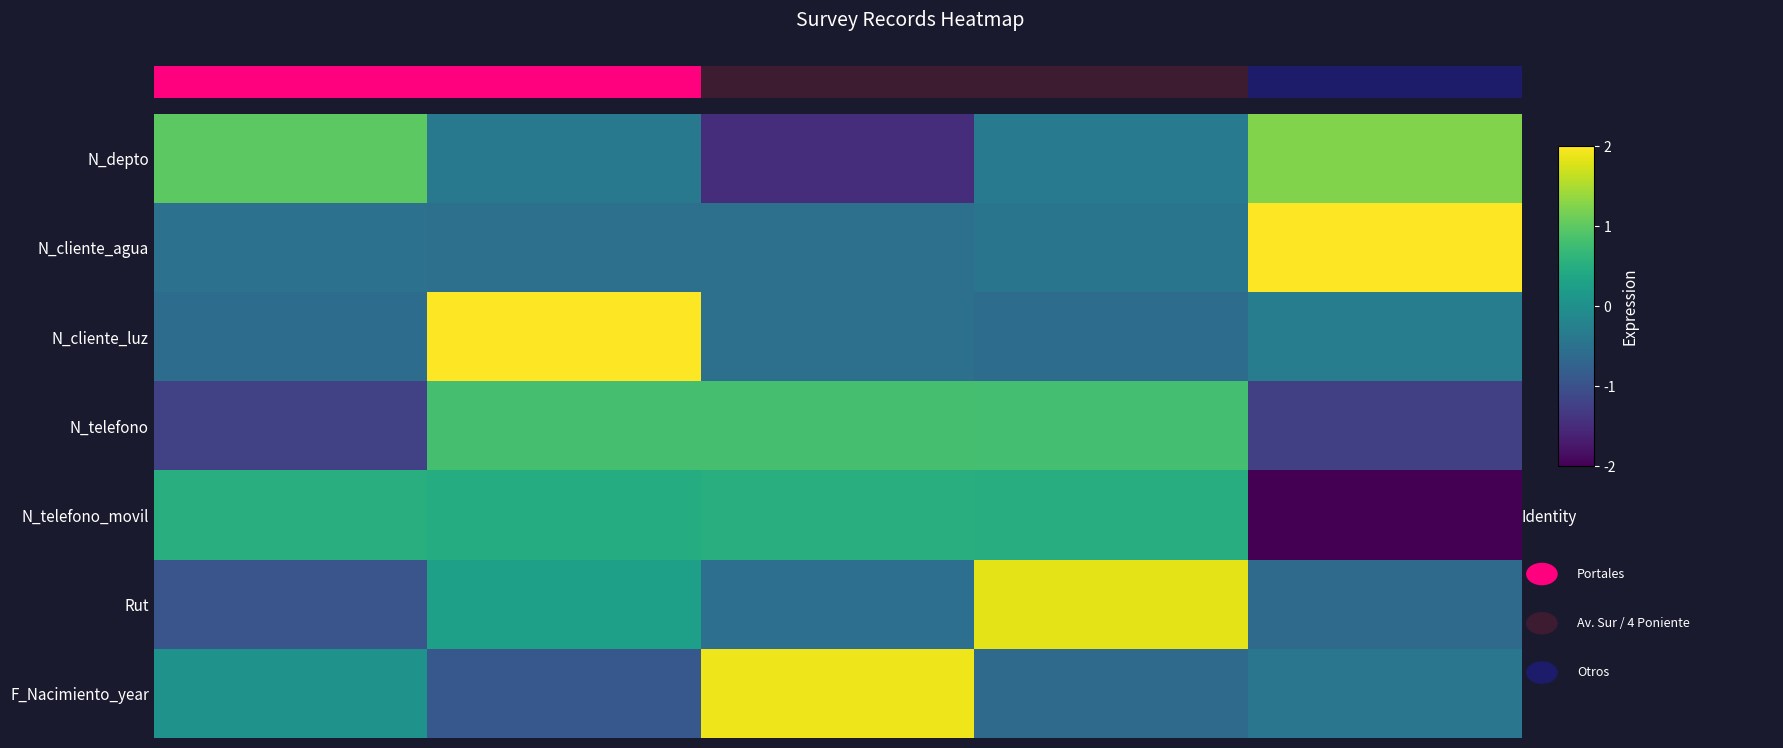

What is the highest value of the N_cliente_luz series?

2.0